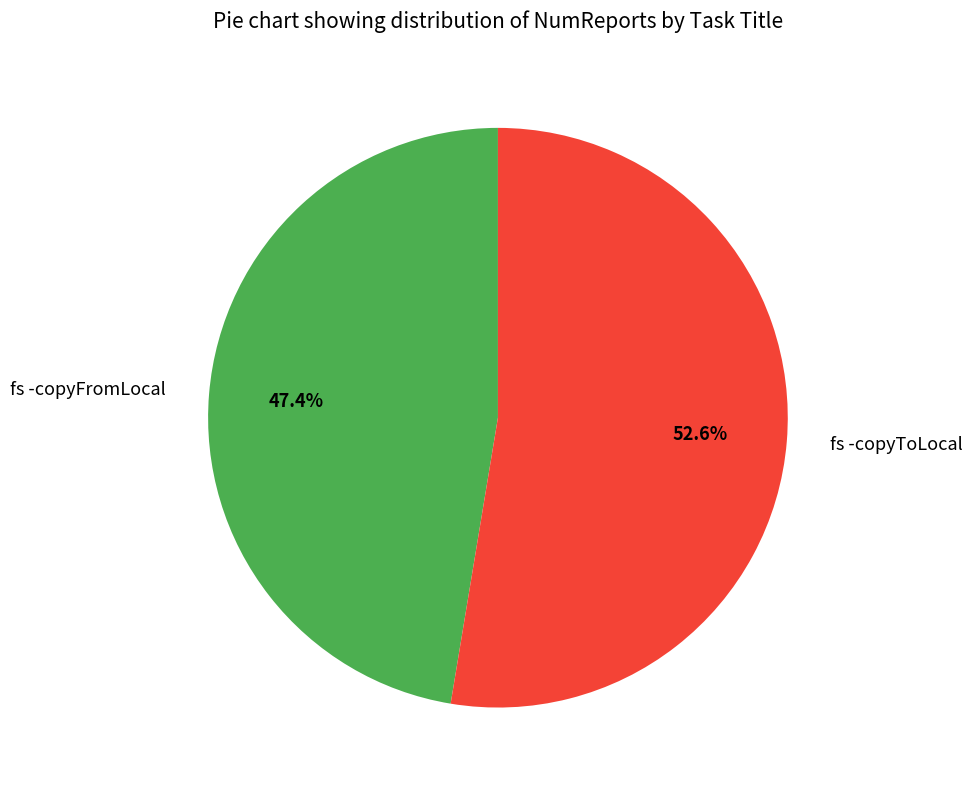

Rank the categories by value from highest to lowest.

fs -copyToLocal, fs -copyFromLocal